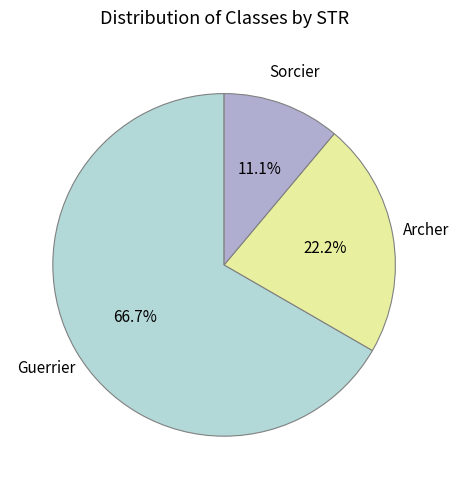

True or false: Guerrier accounts for 67% of the total.

True